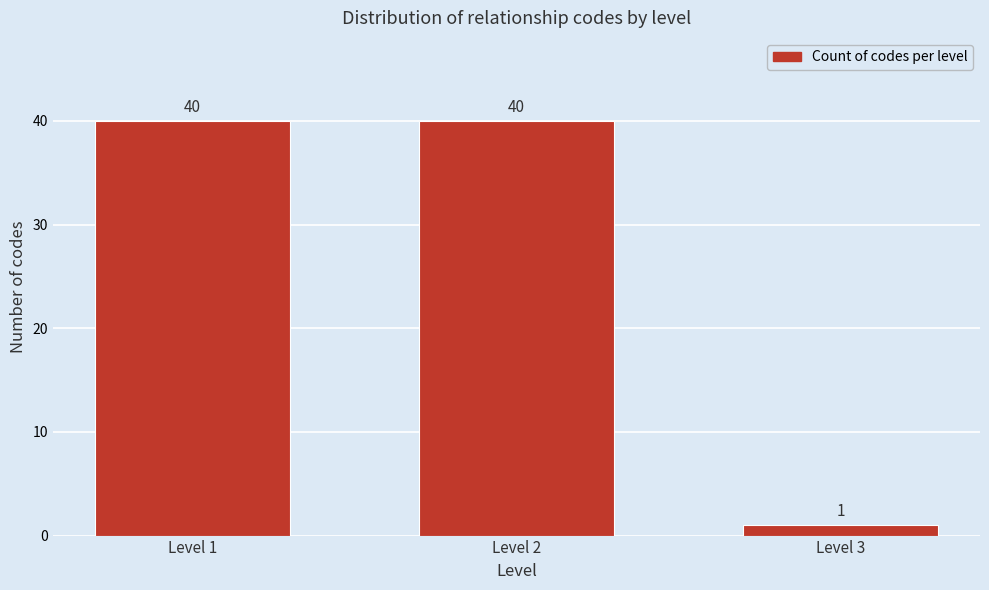

Reading left to right, transcribe all the data shown in this chart.

40	40	1